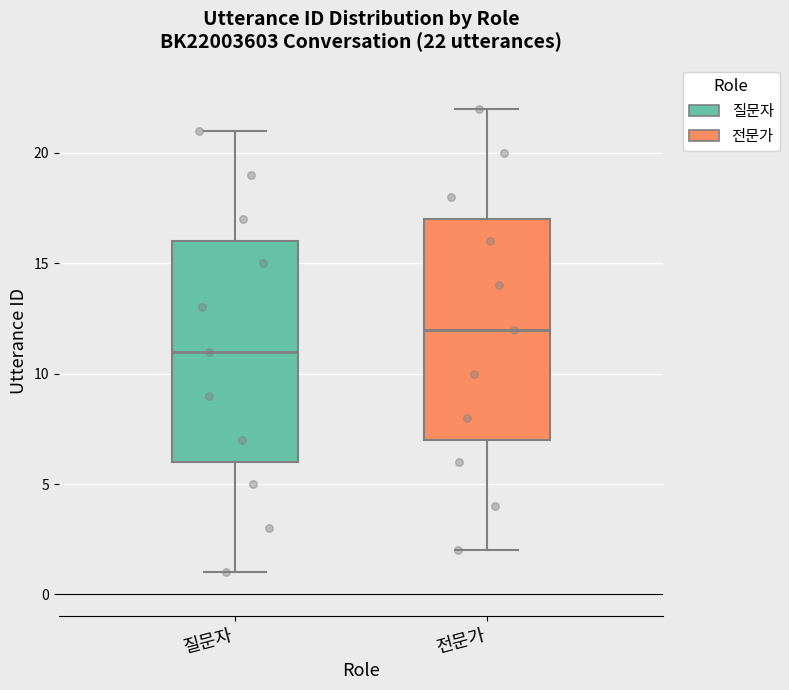

Which box has the lowest median line?

질문자